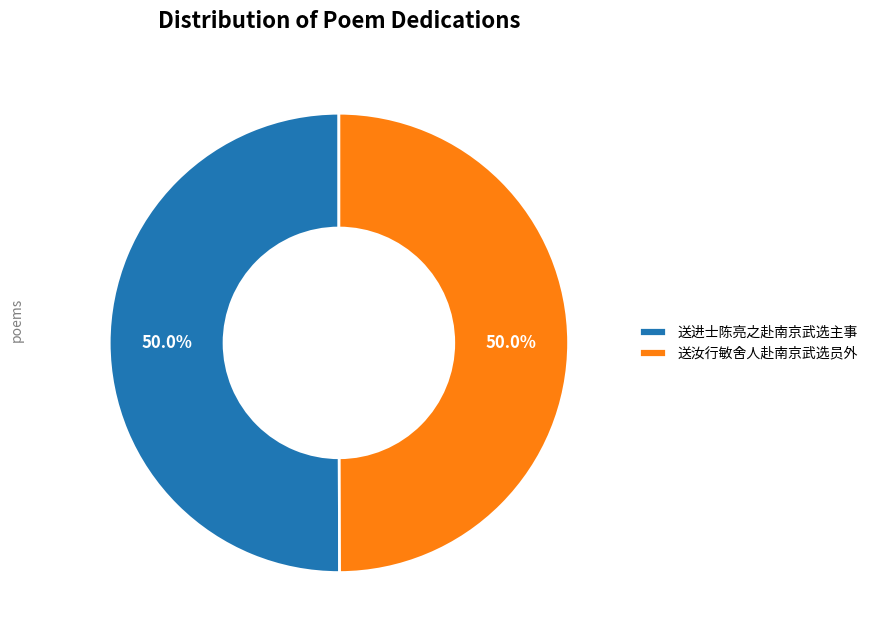

Approximately how many times larger is the value at 送汝行敏舍人赴南京武选员外 compared to 送进士陈亮之赴南京武选主事?

1.0